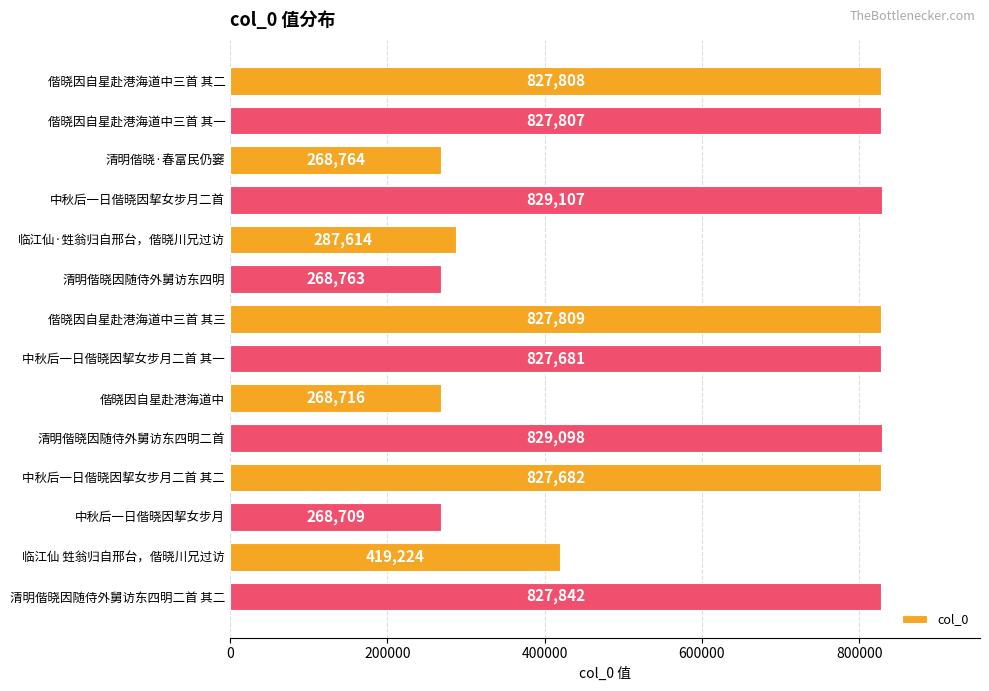

What is the minimum value shown in the chart?

268709